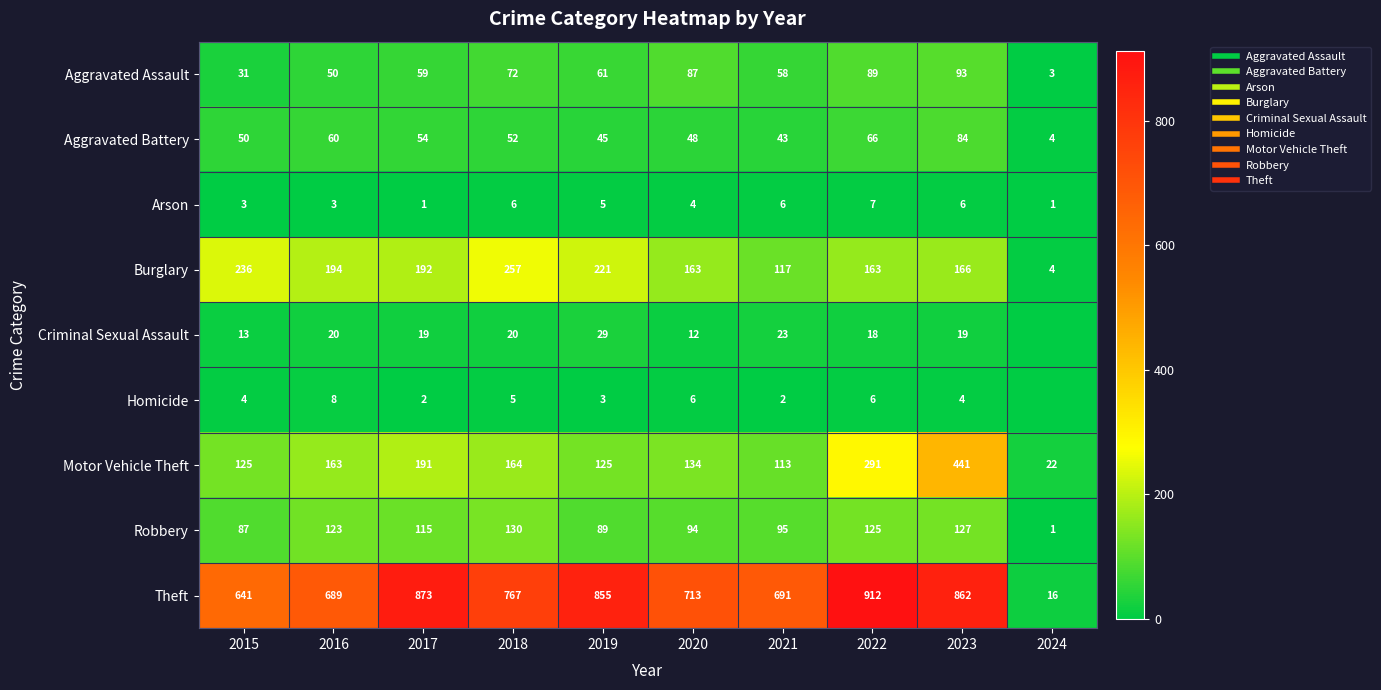

At which category does the chart reach its minimum across all series?

2024